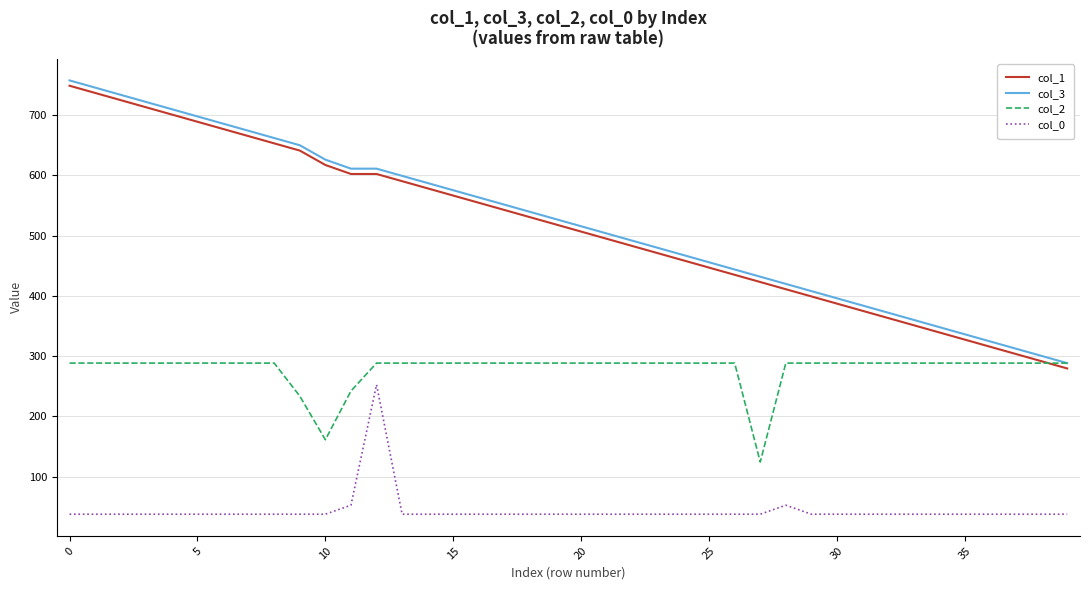

True or false: col_0 and col_2 cross at least once.

False